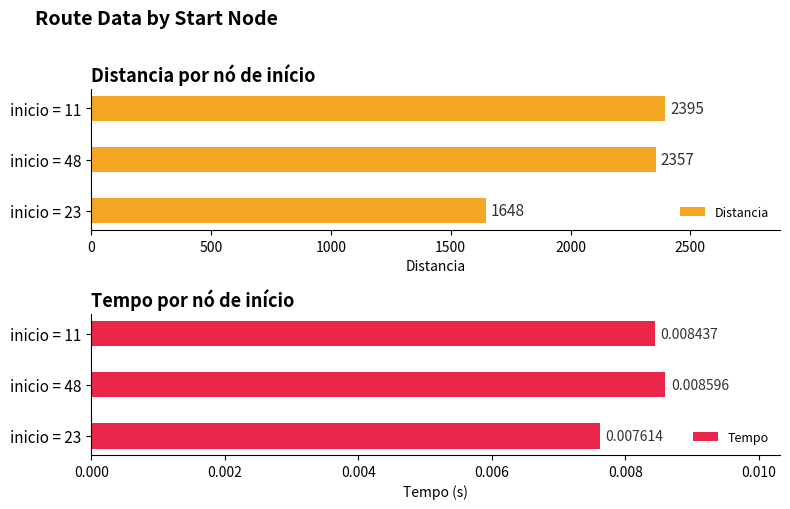

What is the maximum value for Distancia?

2395